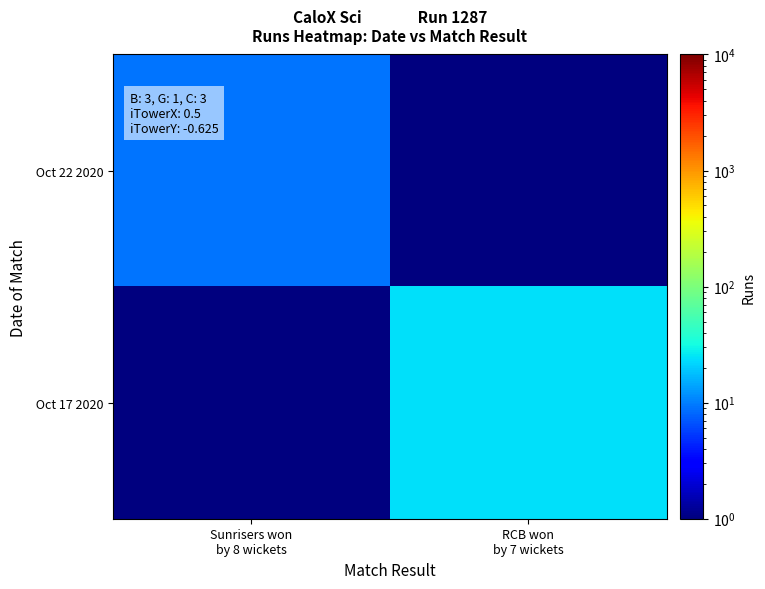

Rank the series at RCB won by 7 wickets from lowest to highest value.

Oct 22 2020, Oct 17 2020